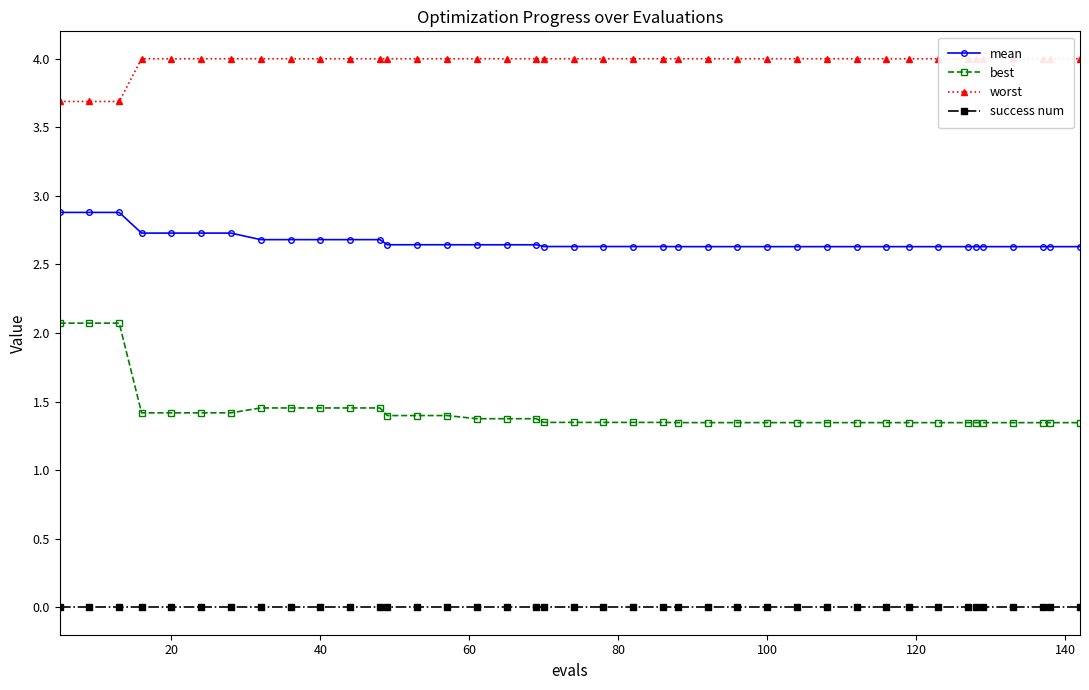

How many categories are shown in the chart?

40